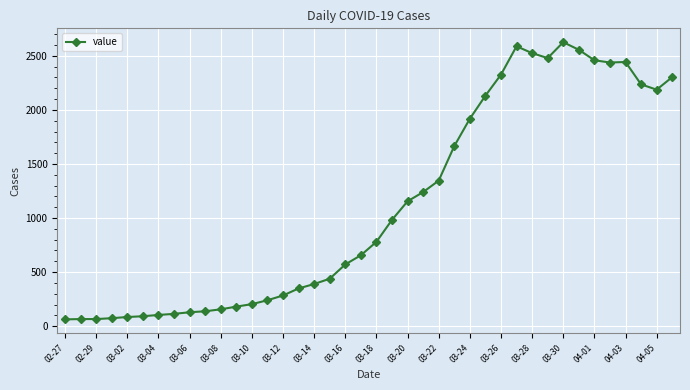

What is the difference between the maximum and minimum values?

2563